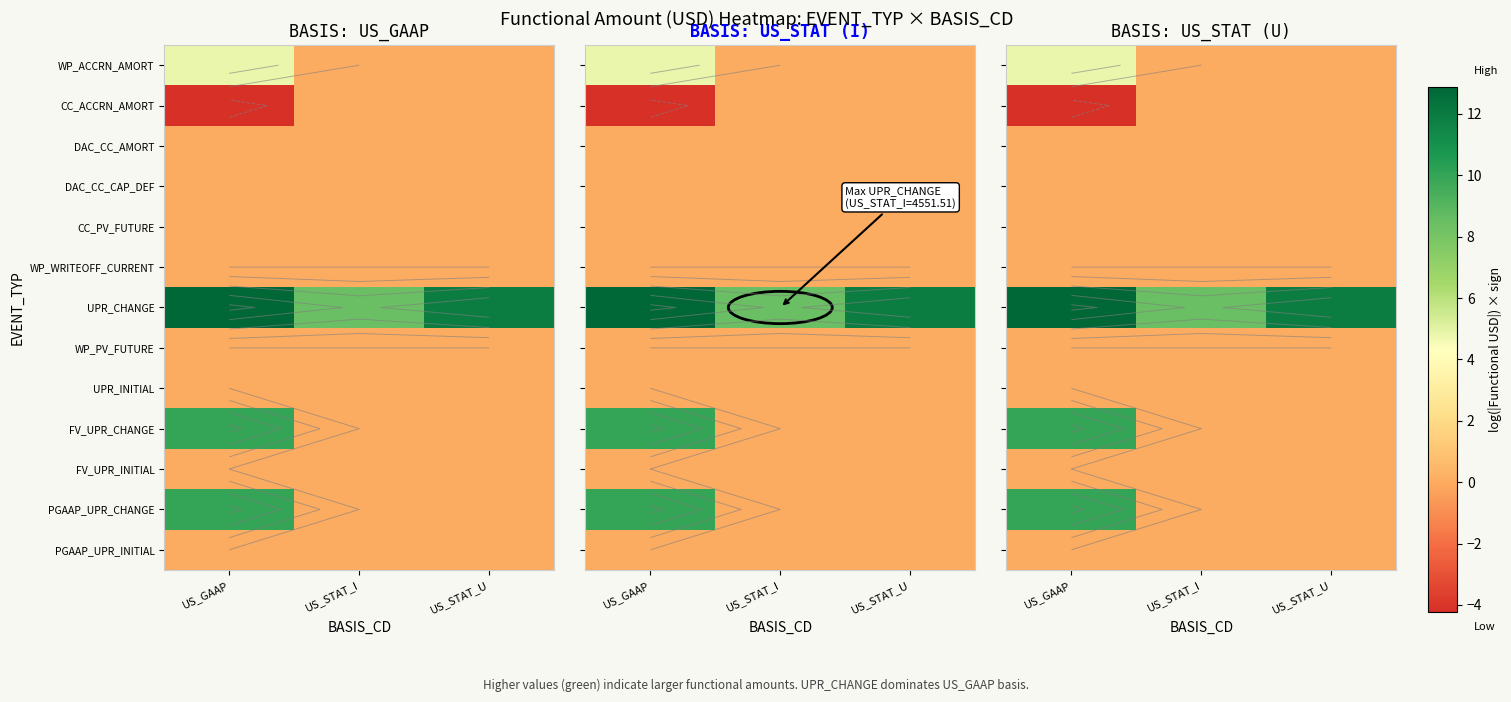

What is the total value across all series at US_STAT_I?

8.4